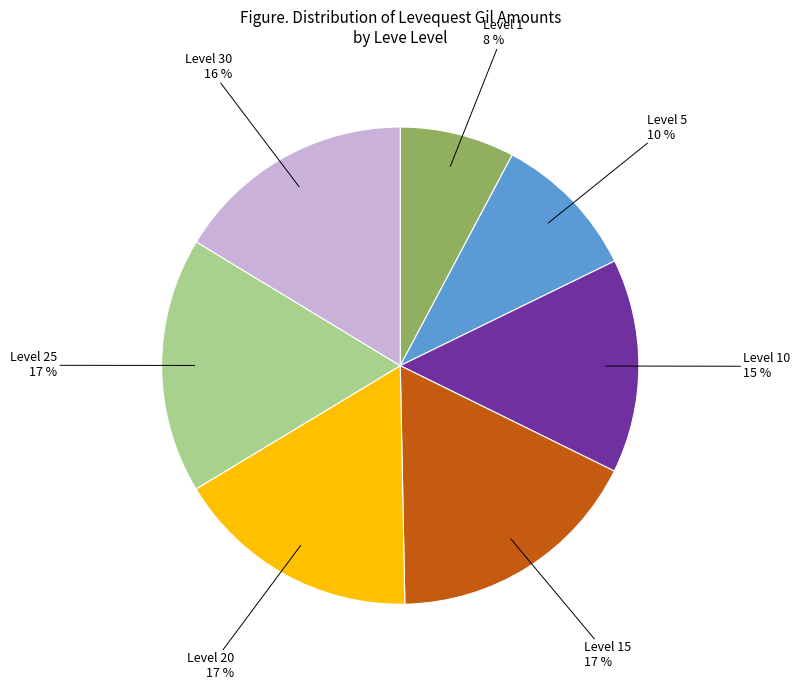

Is there a majority slice in this chart?

No